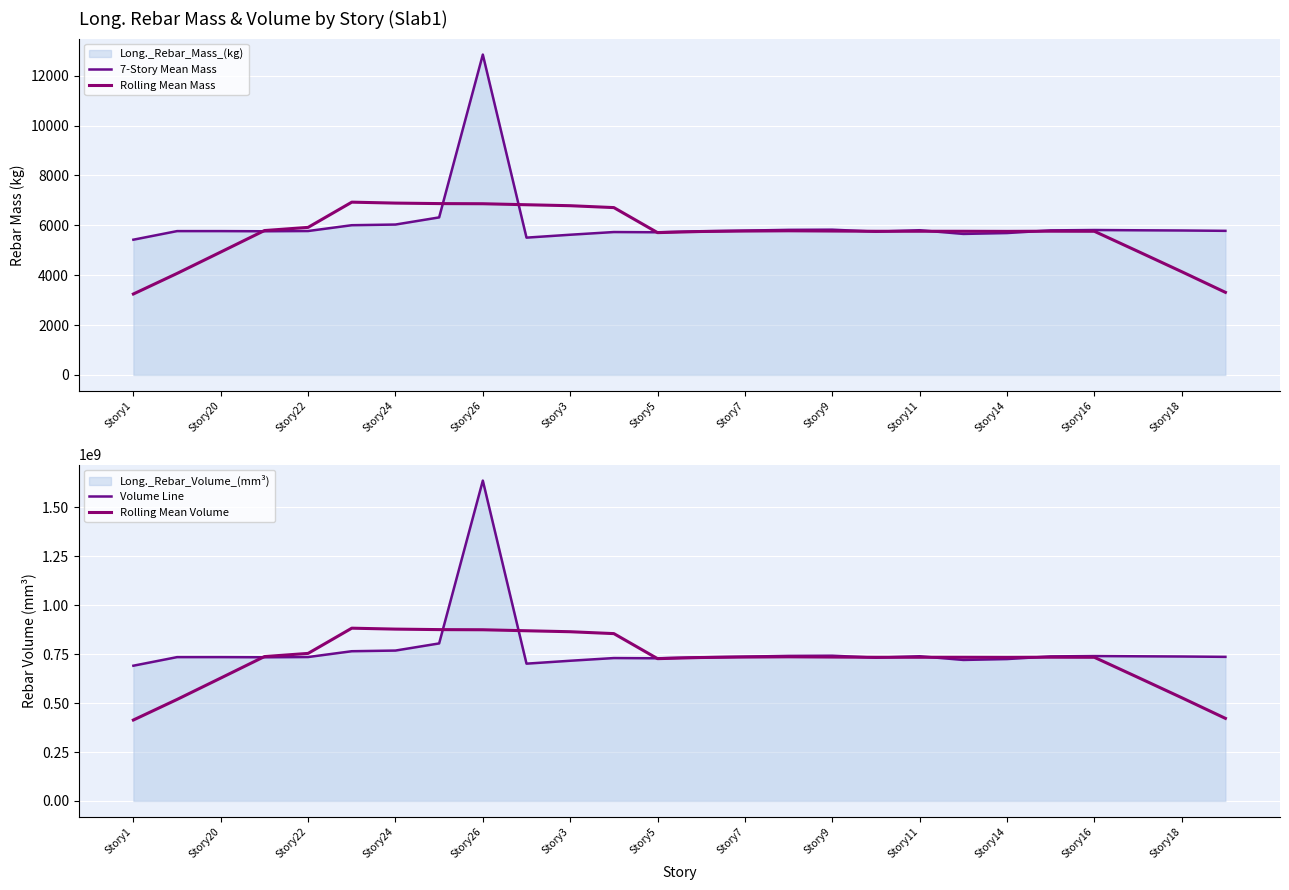

How many lines are shown in the chart?

4